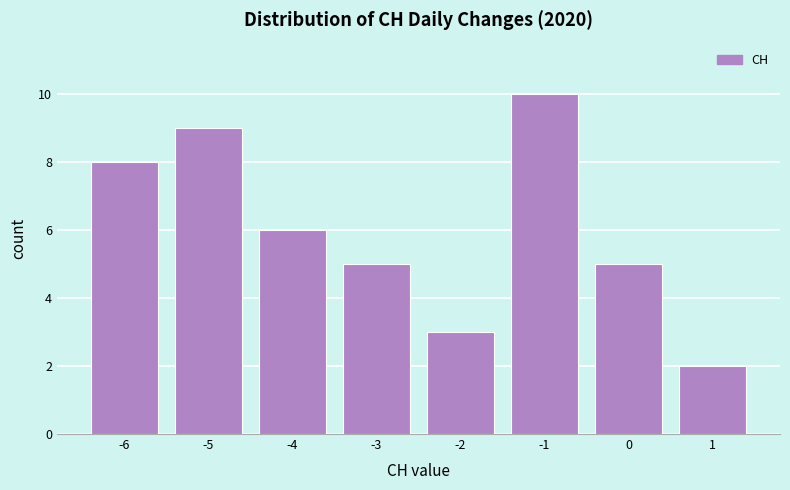

What is the height of the bar covering -5.5 to -4.5 on the x-axis? The values are not printed on the chart, so give them approximately, as read against the axis.

9